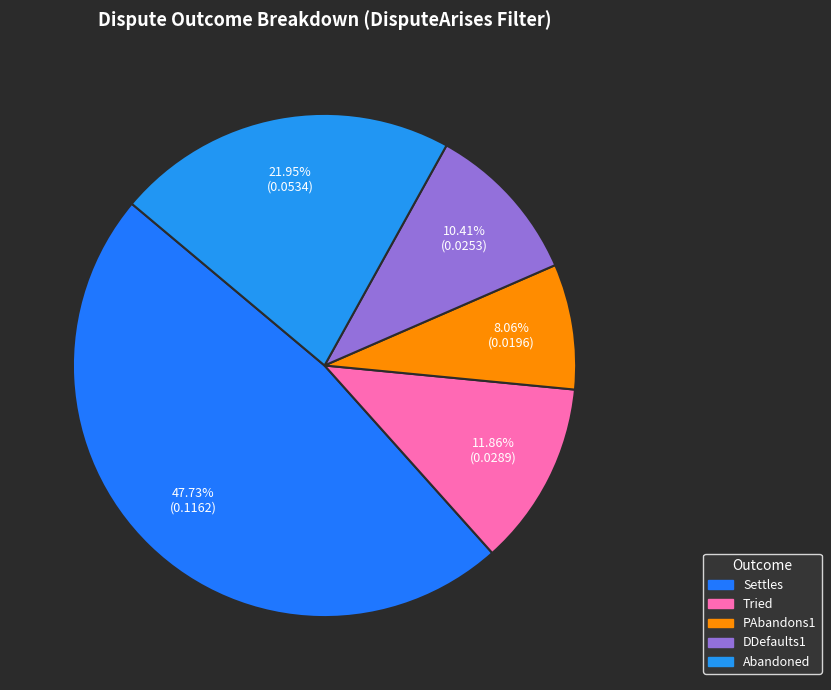

To the nearest percent, what is the difference between the Tried and PAbandons1 slice percentages?

4%